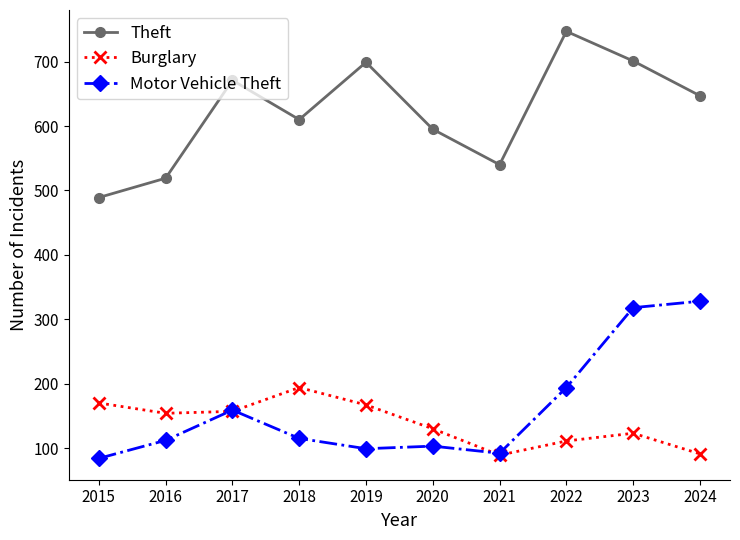

What is the lowest value of the Theft series?

489